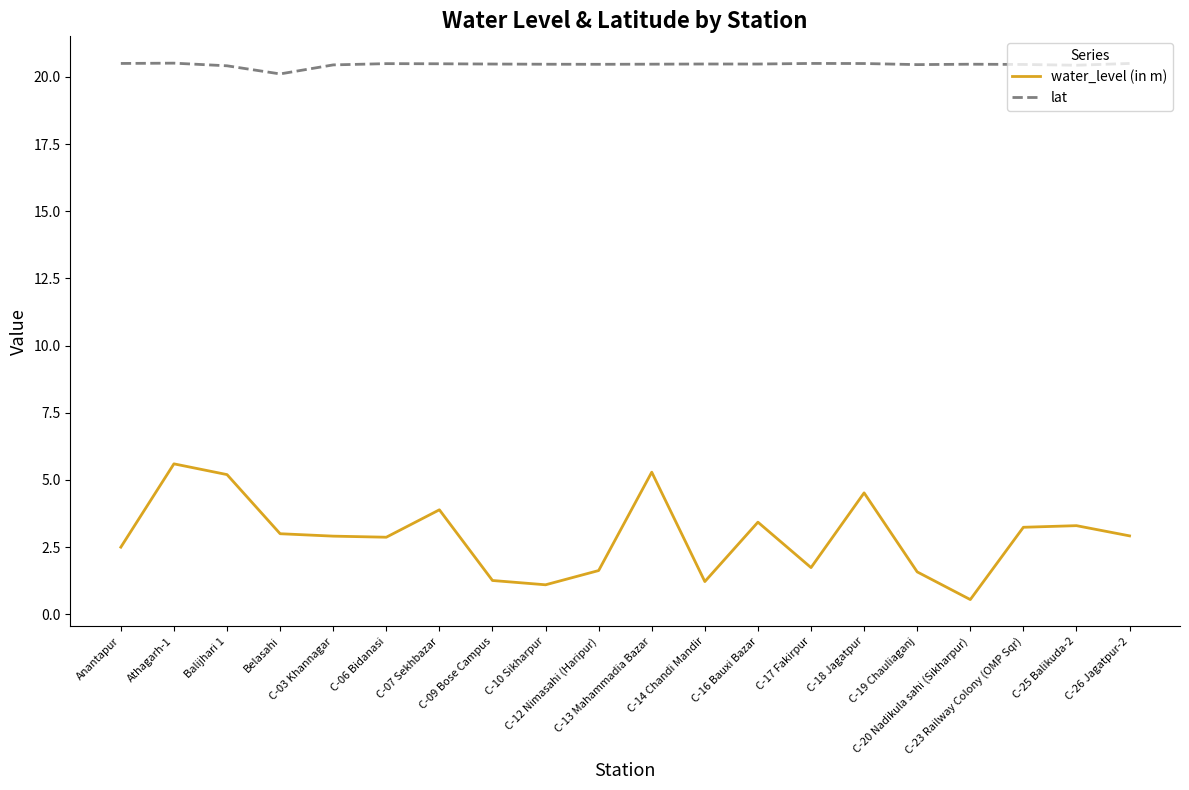

What is the lowest value of the water_level (in m) series?

0.6